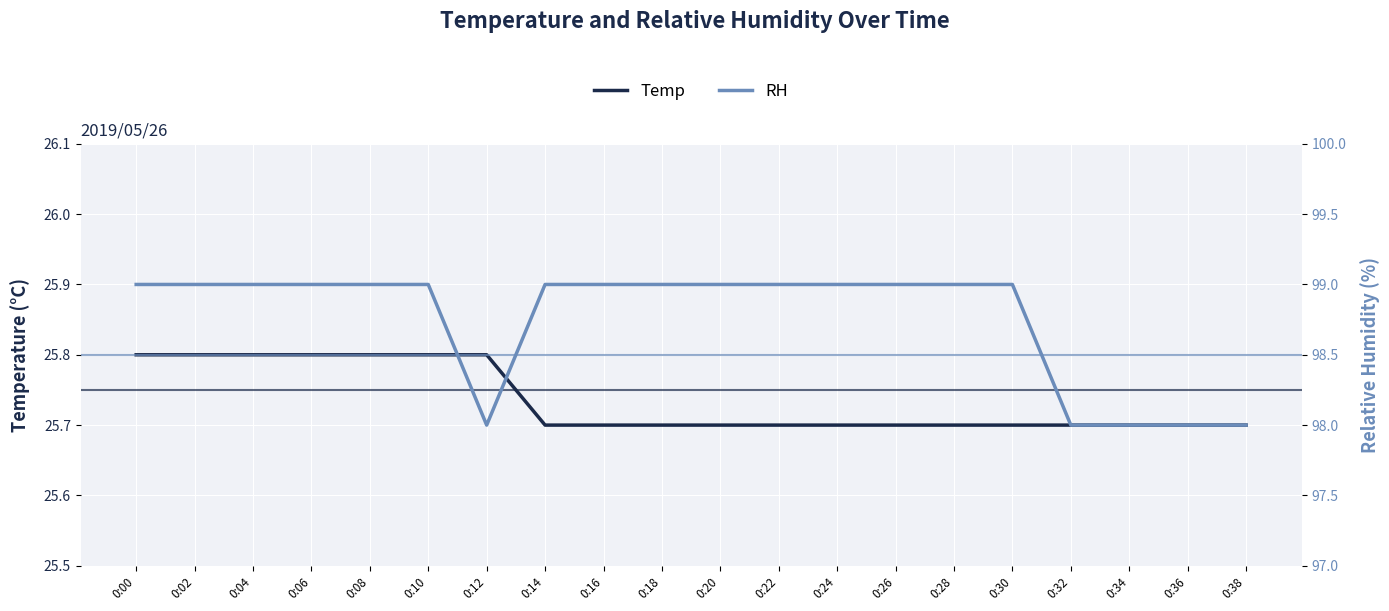

True or false: Temp and RH intersect in this chart.

False